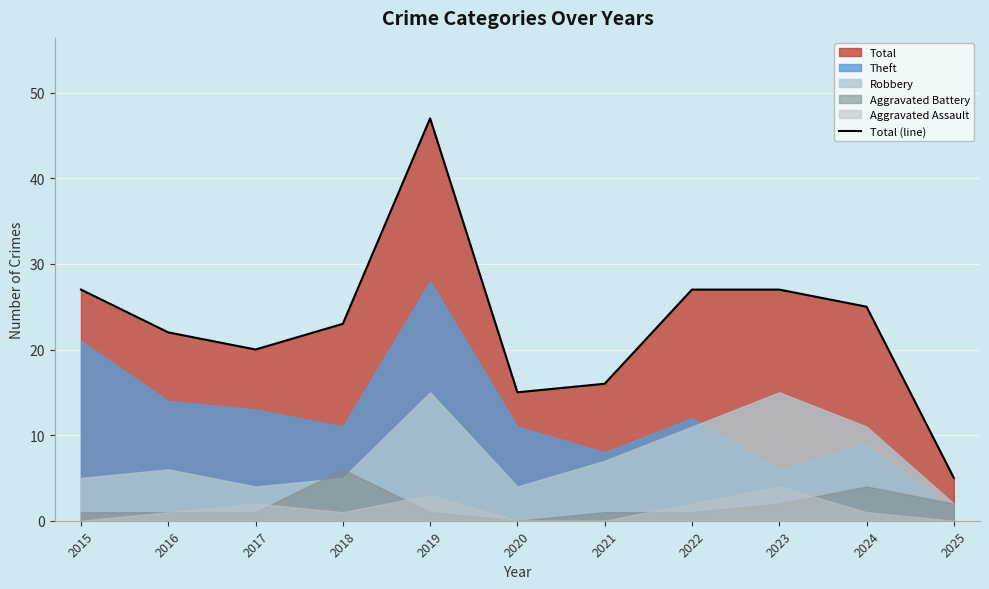

How many data points are above 23?

5